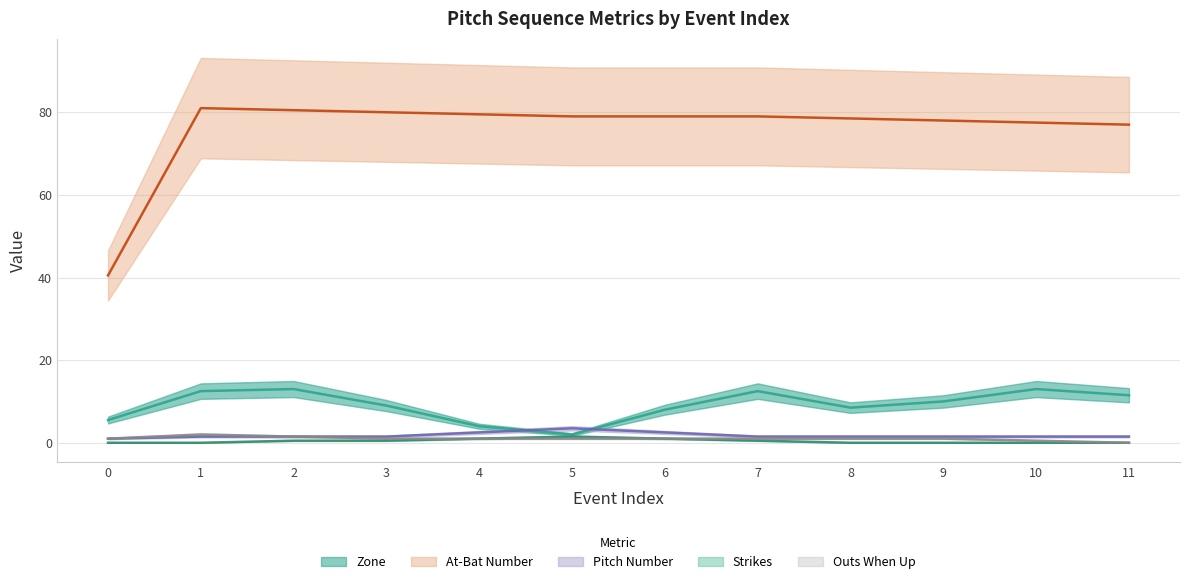

Which series has the largest total across all categories?

at_bat_number